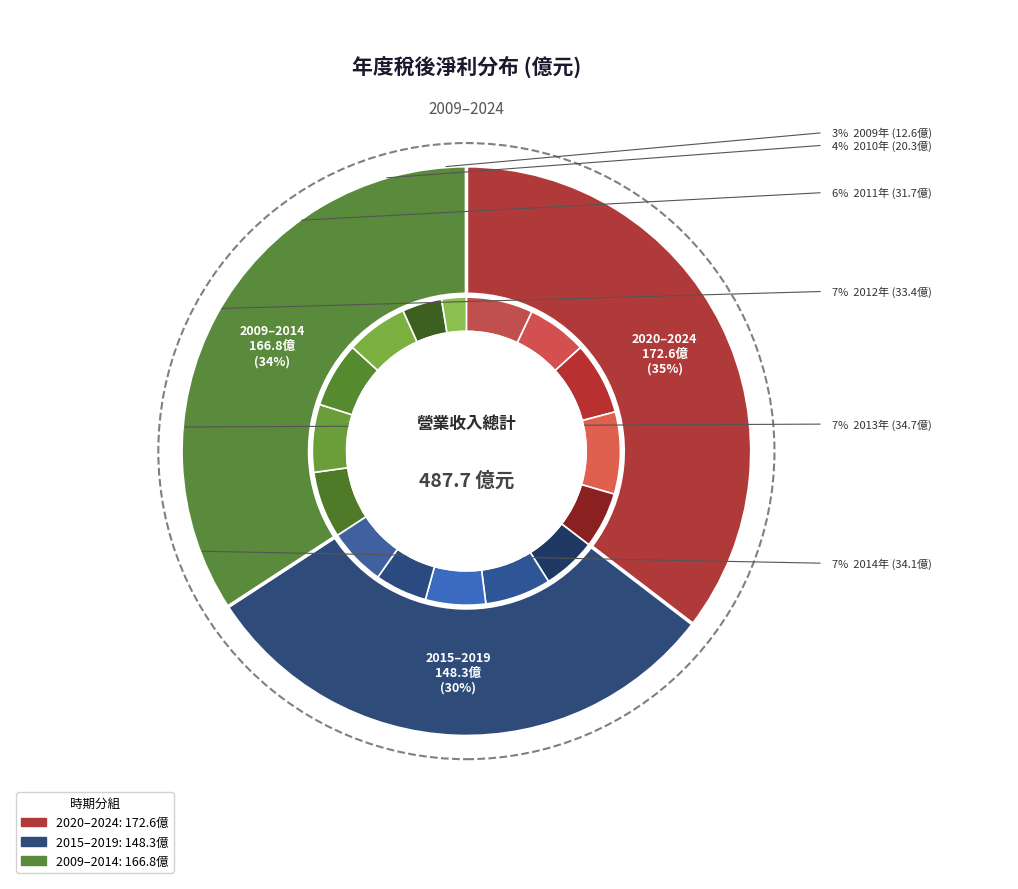

How many segments does this pie chart have?

16